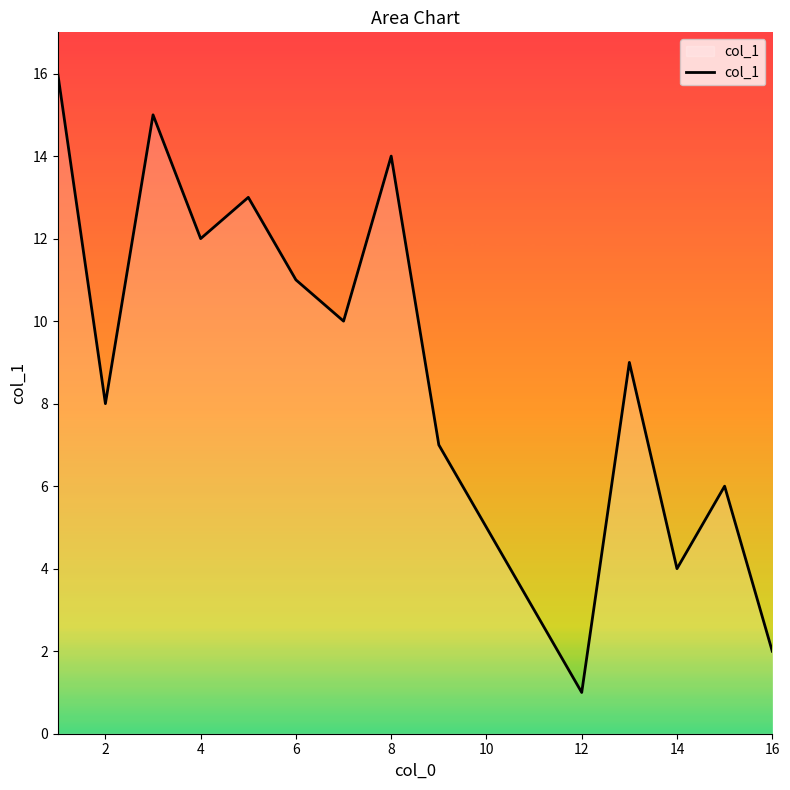

Reading left to right, extract all data points from this chart.

16	8	15	12	13	11	10	14	7	5	3	1	9	4	6	2